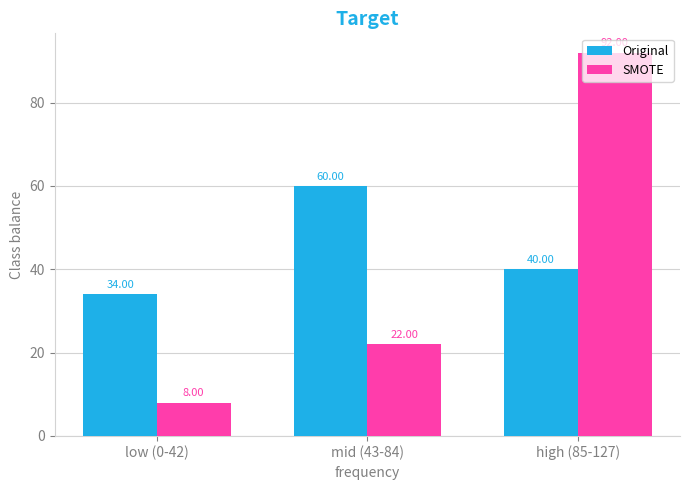

What is the greatest value displayed?

92